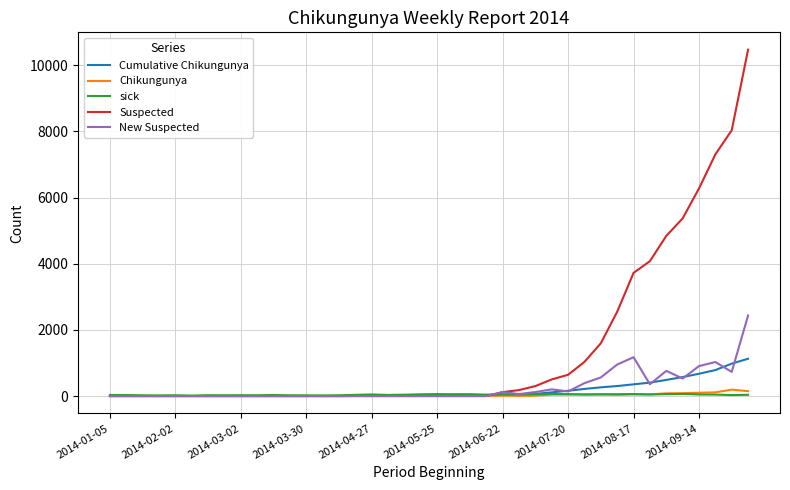

How many distinct data groups are displayed?

5